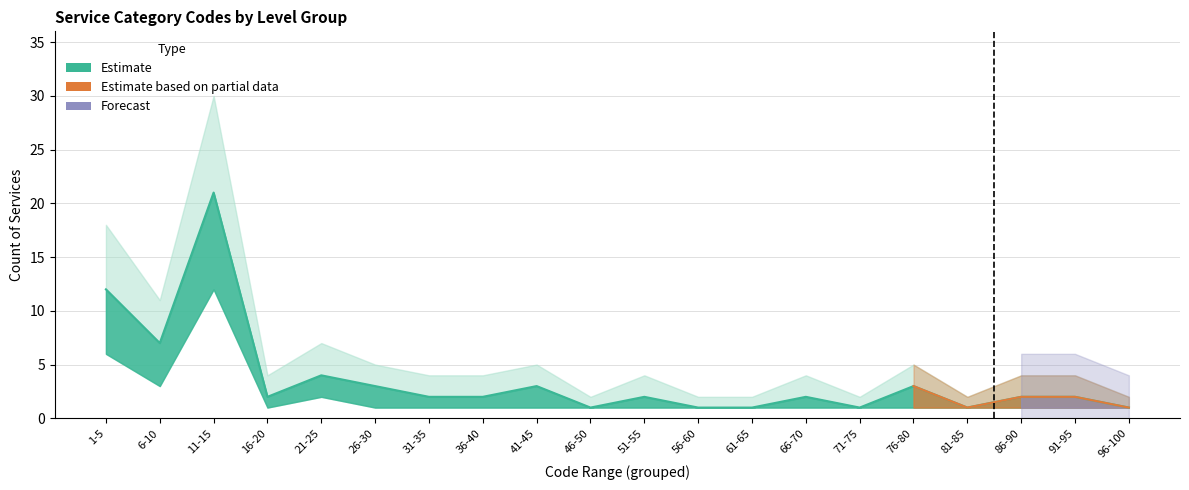

Does the chart have visible grid lines?

Yes